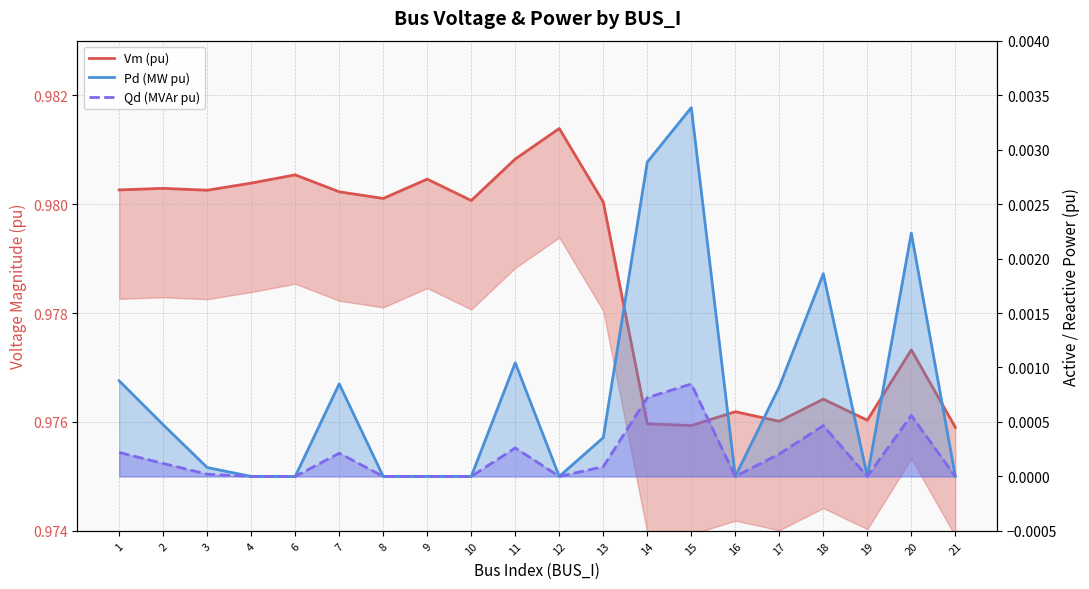

What are all the series names shown in the legend?

Vm (pu), Pd (MW pu), Qd (MVAr pu)